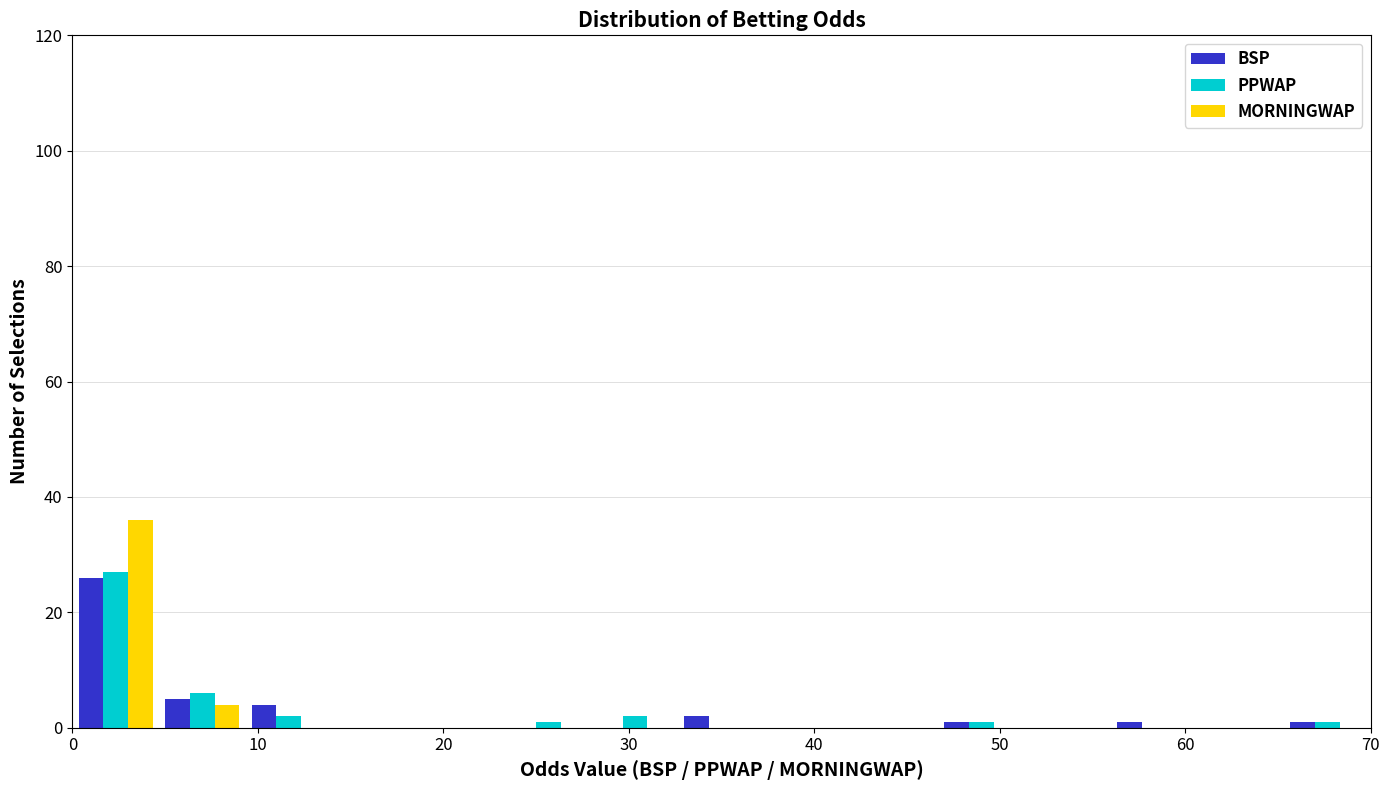

Reading left to right, transcribe this chart: for each range on the x-axis, give the height of each series' bar. Neither the bar edges nor the heights are printed on the chart, so give them approximately, as read against the axes.

0 to 5: BSP=26	PPWAP=28	MORNINGWAP=36
5 to 9: BSP=6	PPWAP=6	MORNINGWAP=4
9 to 14: BSP=4	PPWAP=2	MORNINGWAP=0
14 to 19: BSP=0	PPWAP=0	MORNINGWAP=0
19 to 23: BSP=0	PPWAP=0	MORNINGWAP=0
23 to 28: BSP=0	PPWAP=under 2	MORNINGWAP=0
28 to 33: BSP=0	PPWAP=2	MORNINGWAP=0
33 to 37: BSP=2	PPWAP=0	MORNINGWAP=0
37 to 42: BSP=0	PPWAP=0	MORNINGWAP=0
42 to 47: BSP=0	PPWAP=0	MORNINGWAP=0
47 to 51: BSP=under 2	PPWAP=under 2	MORNINGWAP=0
51 to 56: BSP=0	PPWAP=0	MORNINGWAP=0
56 to 61: BSP=under 2	PPWAP=0	MORNINGWAP=0
61 to 65: BSP=0	PPWAP=0	MORNINGWAP=0
65 to 70: BSP=under 2	PPWAP=under 2	MORNINGWAP=0